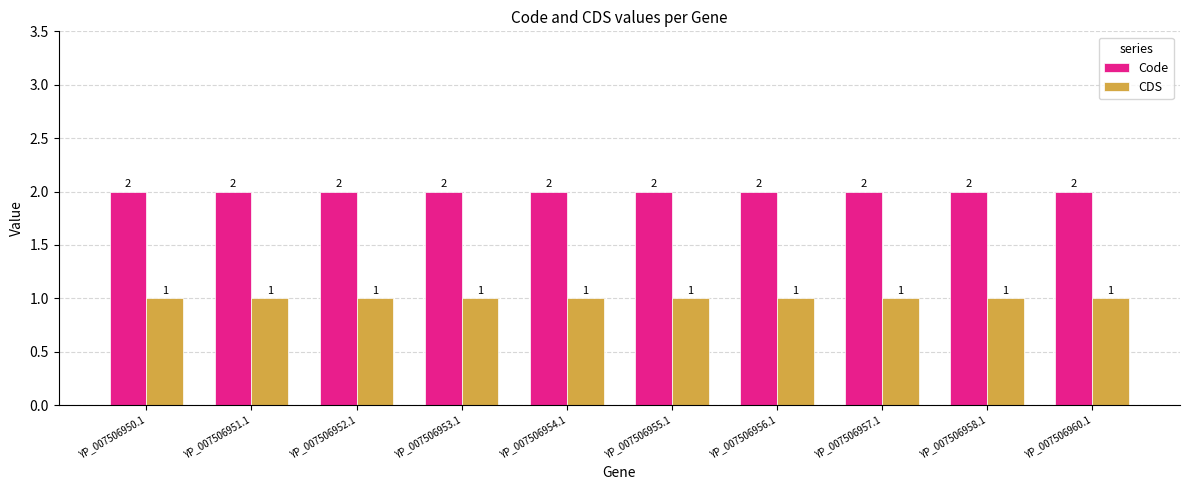

What is the lowest value of the CDS series?

1